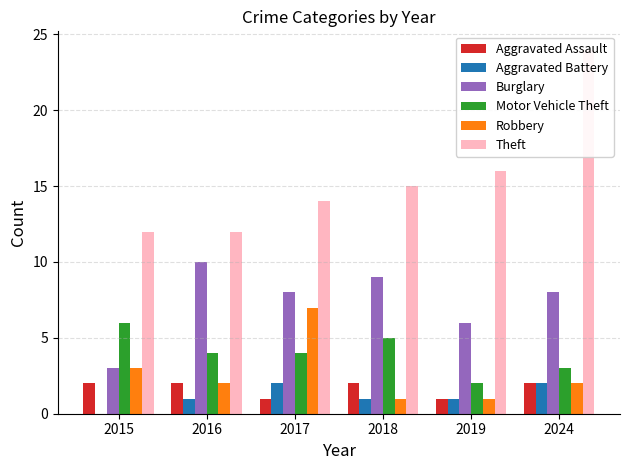

Is it true that Robbery equals 2 at 2016?

True